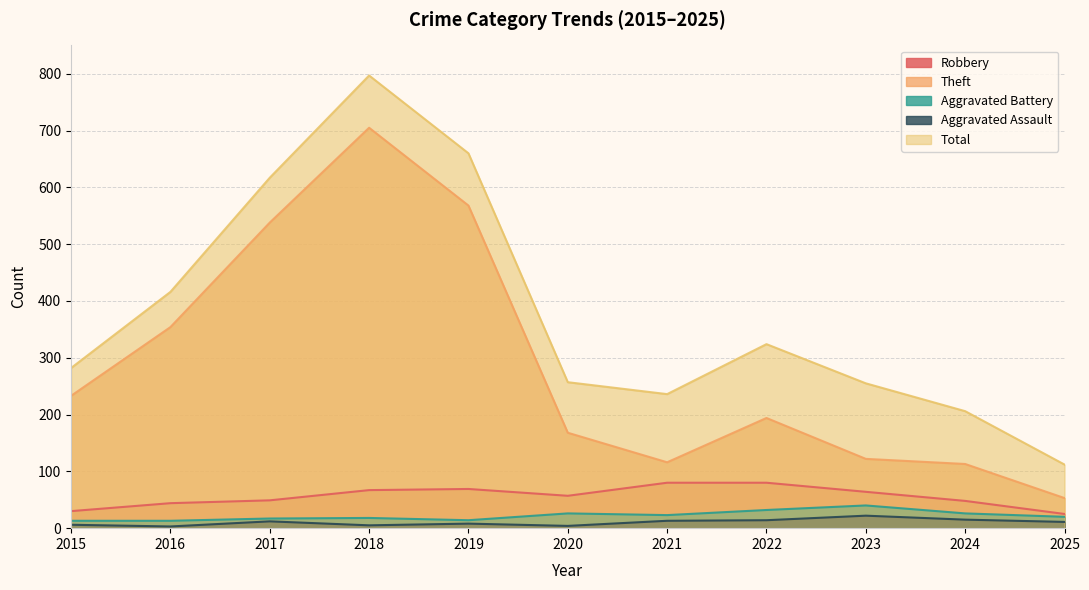

At 2017, list the series in order from largest to smallest.

Total, Theft, Robbery, Aggravated Battery, Aggravated Assault